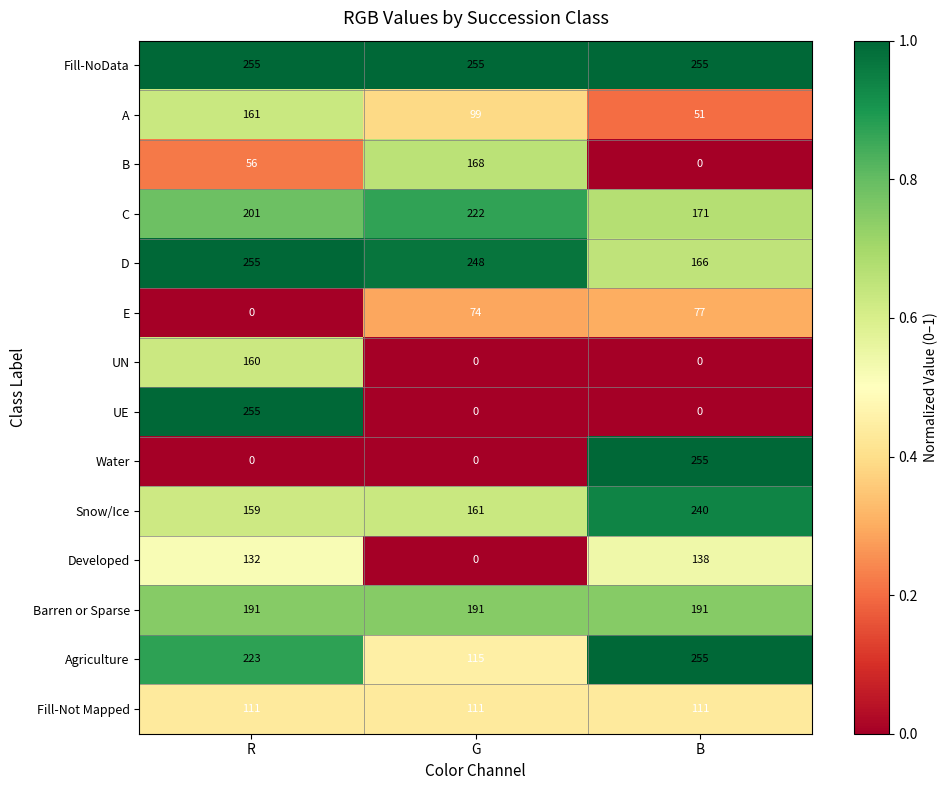

Is it true that Agriculture equals 142 at R?

False